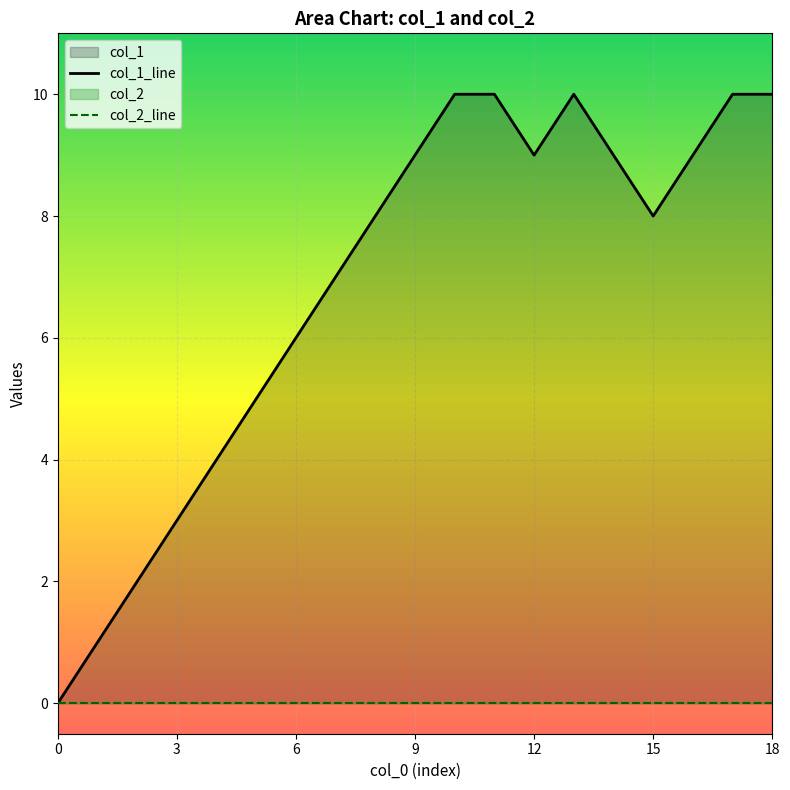

Reading left to right, what are all the values shown in this chart?

0	1	2	3	4	5	6	7	8	9	10	10	9	10	9	8	9	10	10